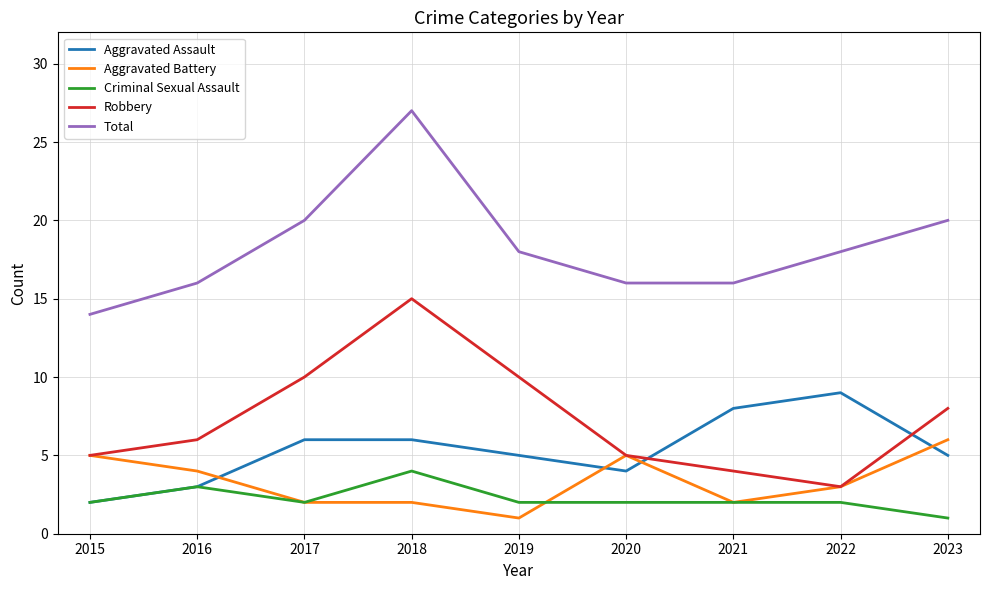

What is the difference between the Total values at 2018 and 2015?

13